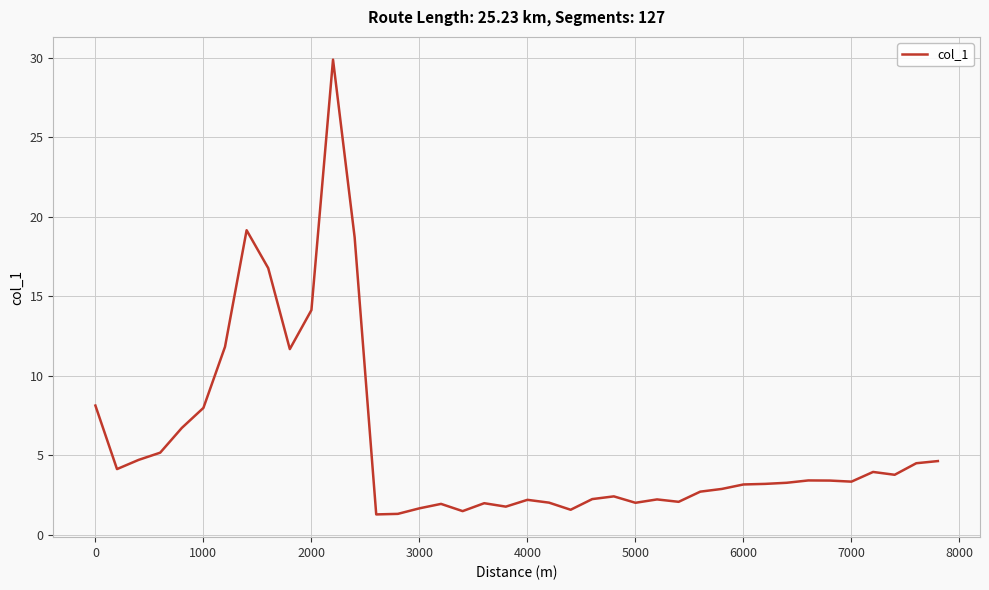

What is the minimum value shown in the chart?

1.3